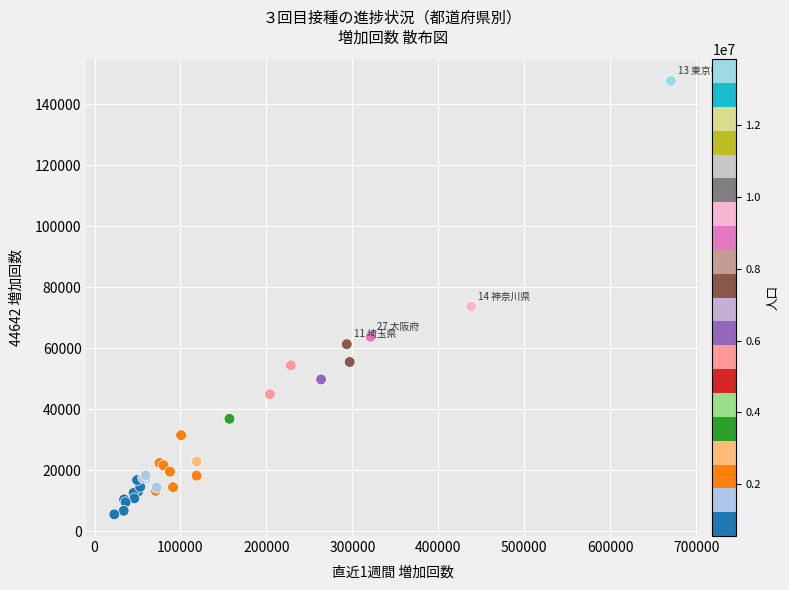

What Y value in the scatter plot is closest to 76559?

73644